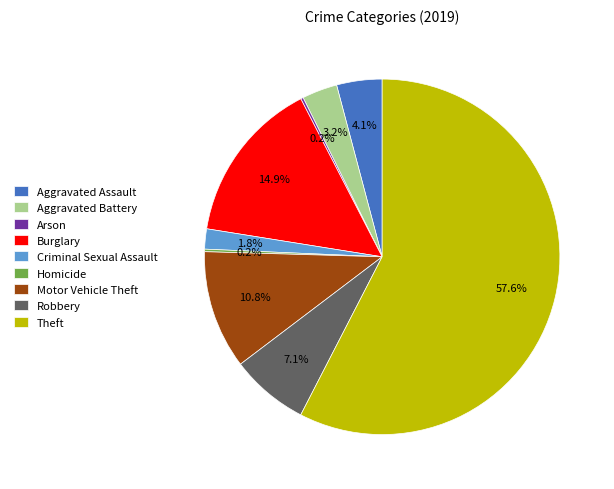

What is the largest slice in the pie chart?

Theft